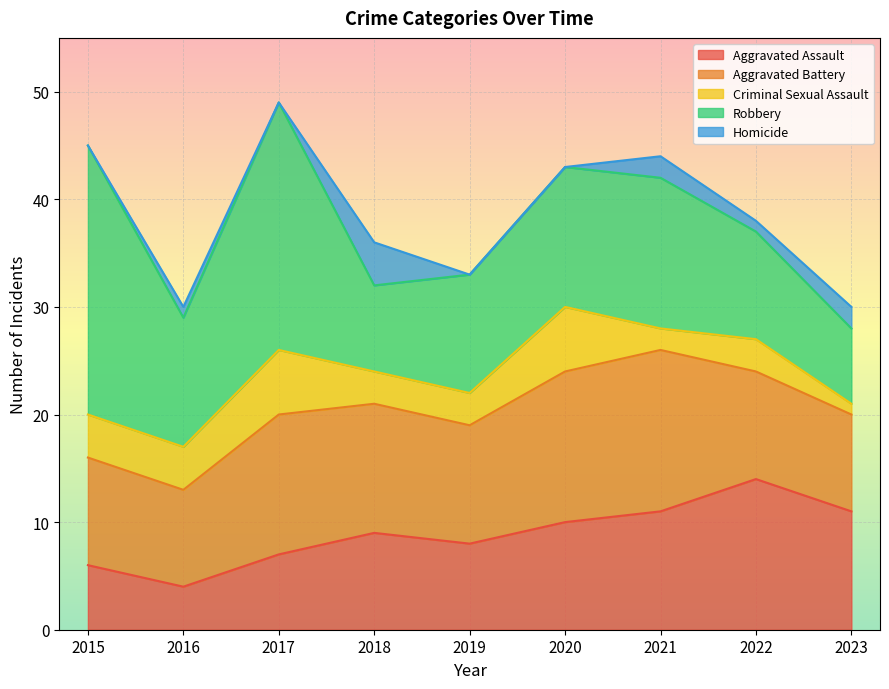

How many interior local valleys does the Criminal Sexual Assault series have?

1